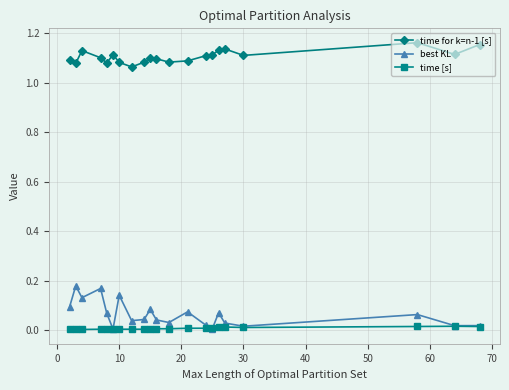

What are all the series names shown in the legend?

time for k=n-1 [s], best KL, time [s]